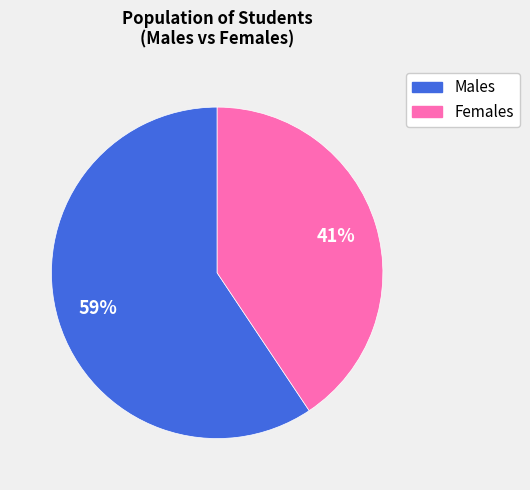

How many slices are in this pie chart?

2